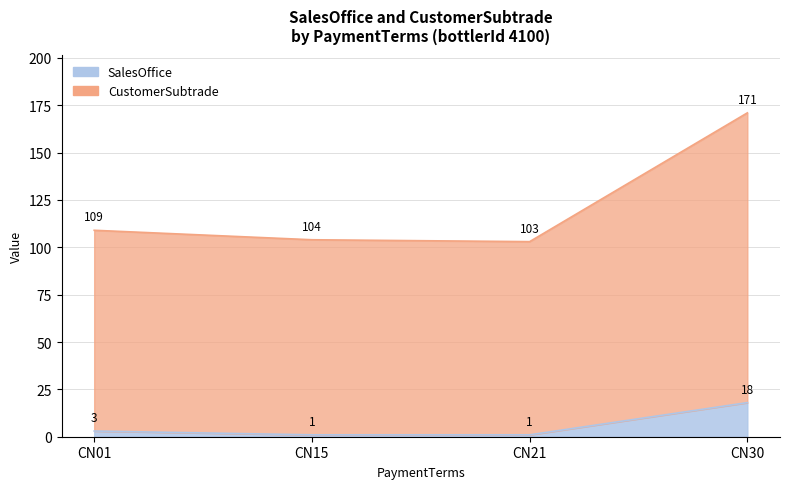

Rank the series by their maximum value, from highest to lowest.

CustomerSubtrade, SalesOffice